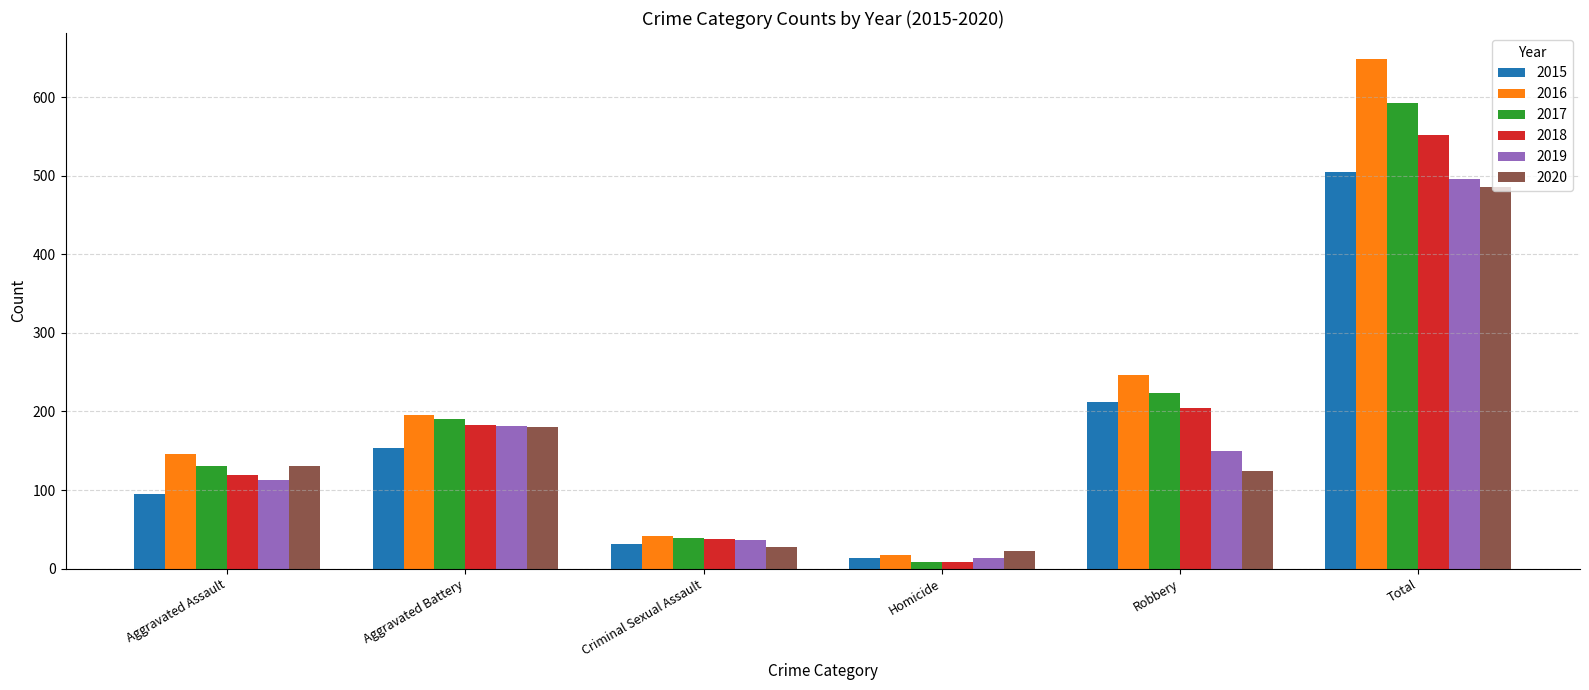

What position from the left is Homicide?

4